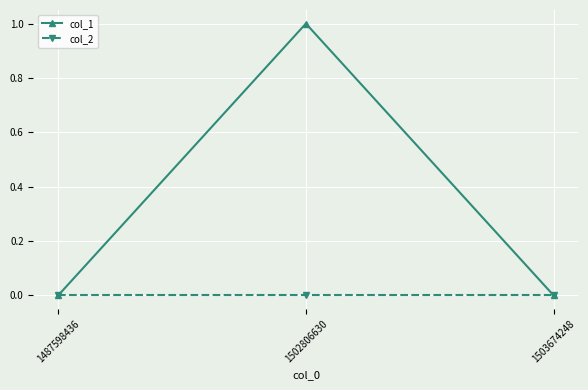

What are all the series names shown in the legend?

col_1, col_2